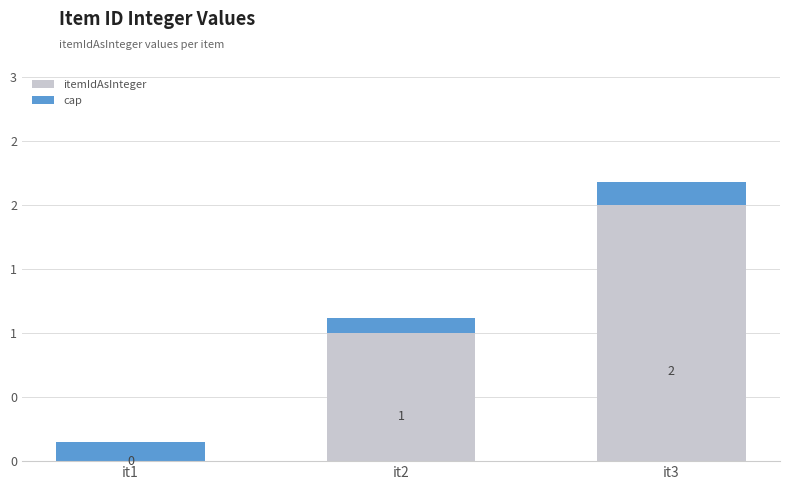

What are all the series names shown in the legend?

itemIdAsInteger, cap